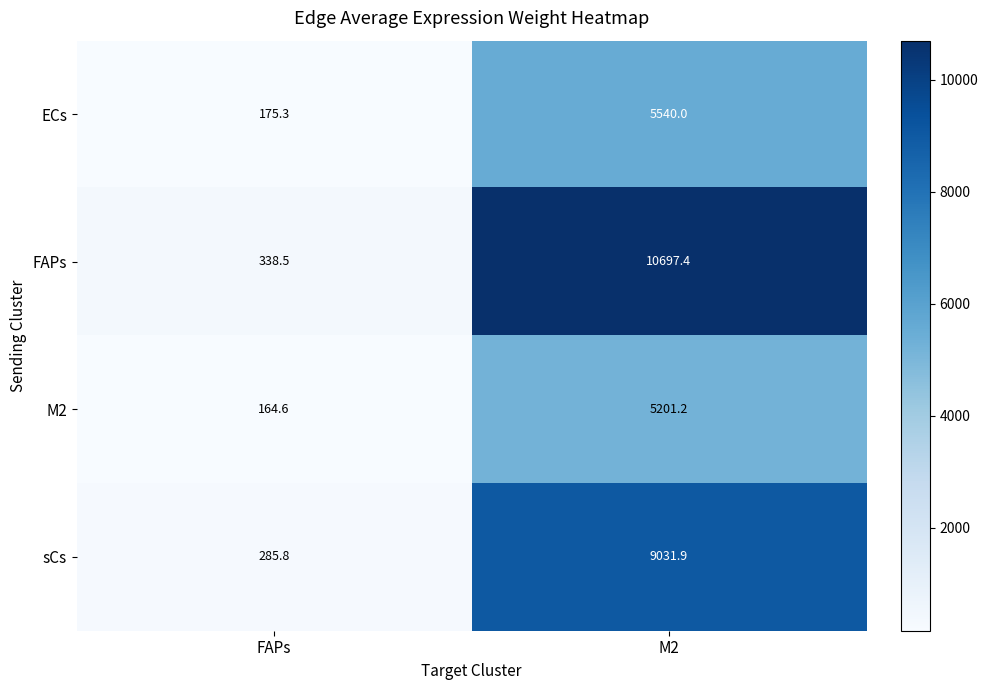

What is the greatest value displayed?

10697.4